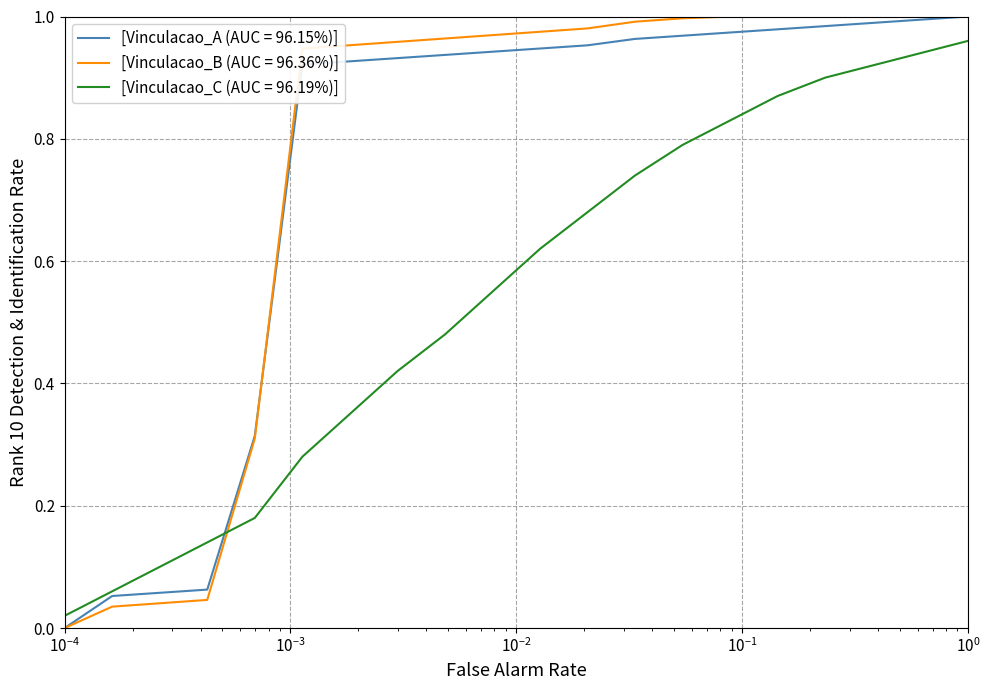

True or false: [Vinculacao_B (AUC = 96.36%)] and [Vinculacao_C (AUC = 96.19%)] cross at least once.

True